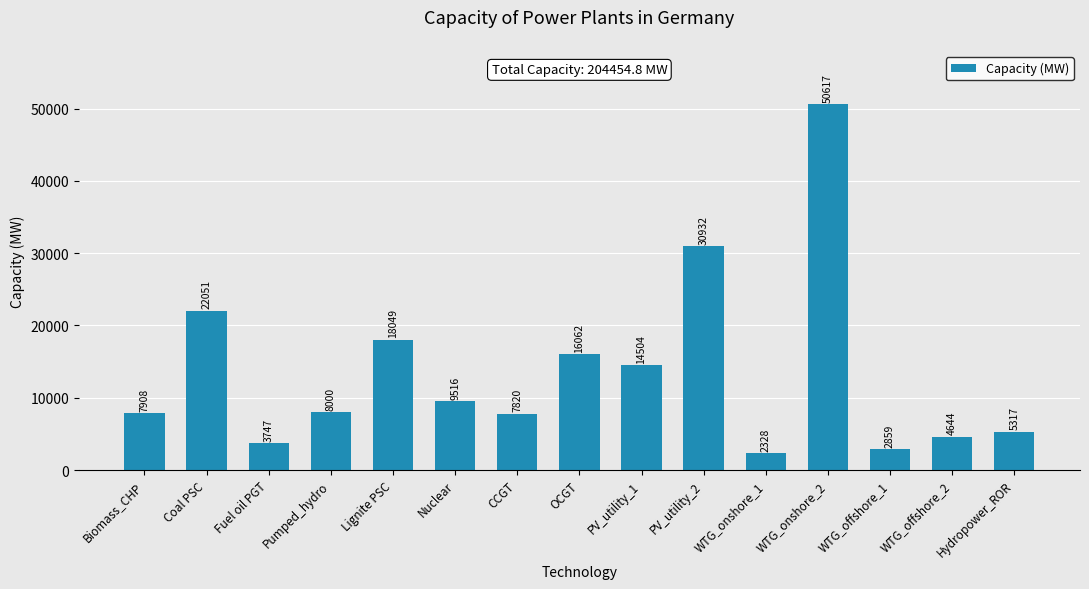

Which has a higher value, WTG_onshore_1 or Fuel oil PGT?

Fuel oil PGT